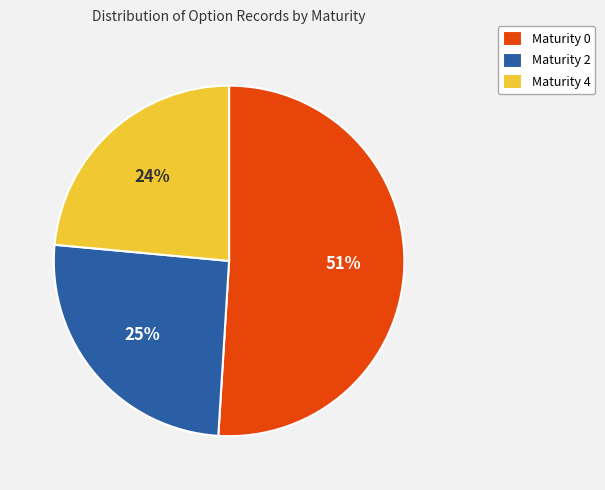

To the nearest percent, what is the average slice percentage?

33%